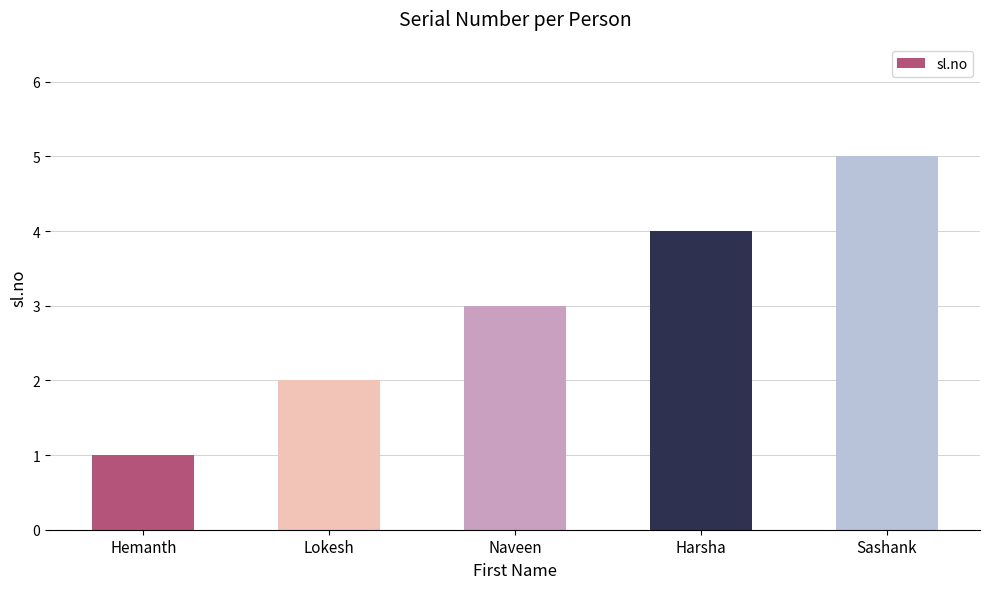

The value at Hemanth is 1. True or false?

True